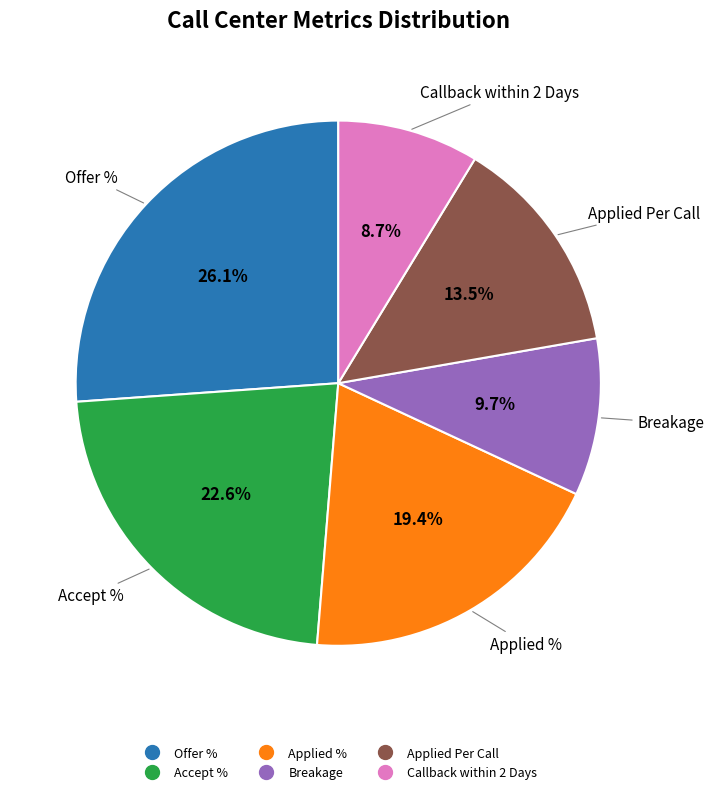

To the nearest percent, what is the difference between the largest and smallest slice percentages?

17%